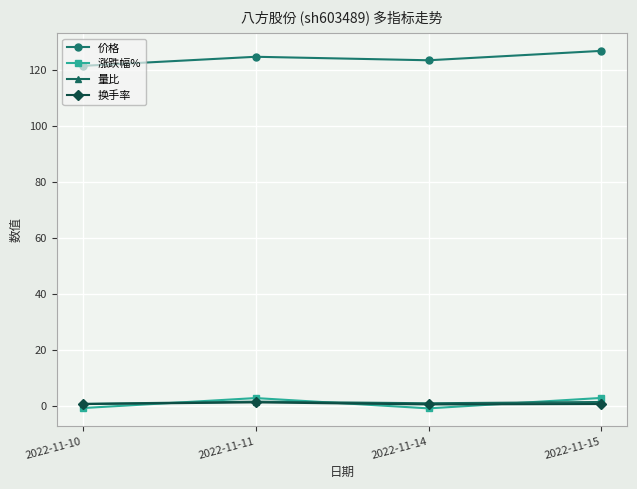

The value of 价格 at 2022-11-10 is 58.1. True or false?

False